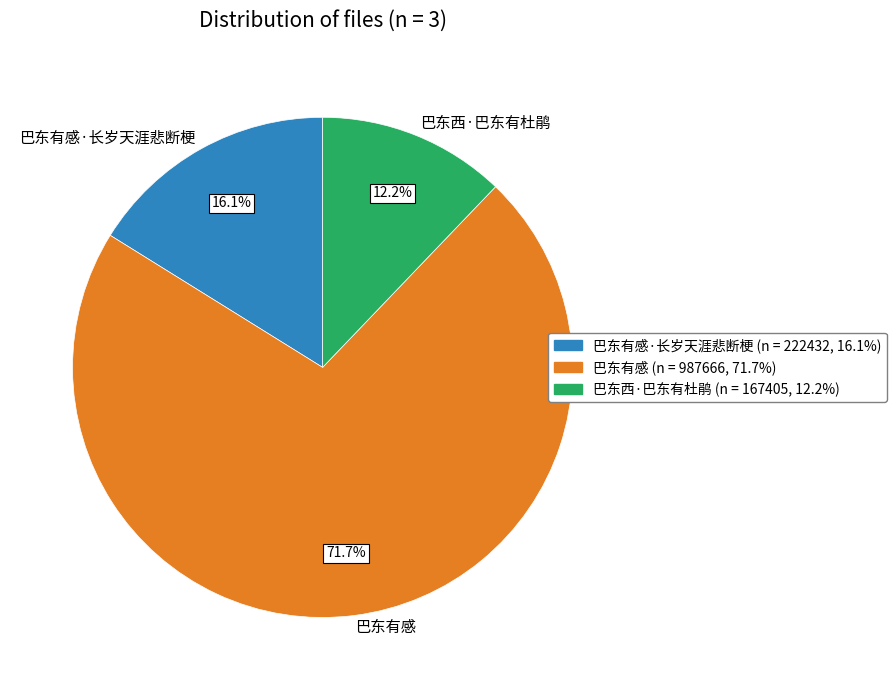

Does 巴东有感 account for over 50% of the chart?

Yes